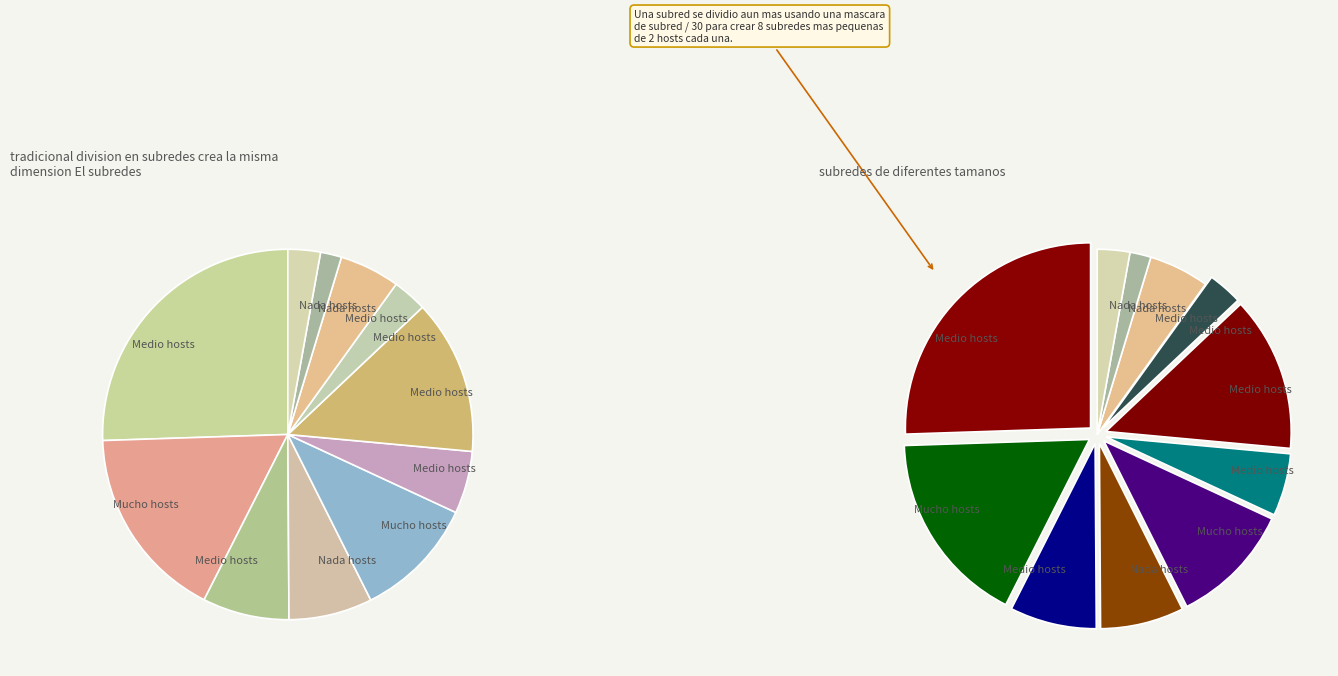

Which category has the biggest portion of the pie?

Medio-49